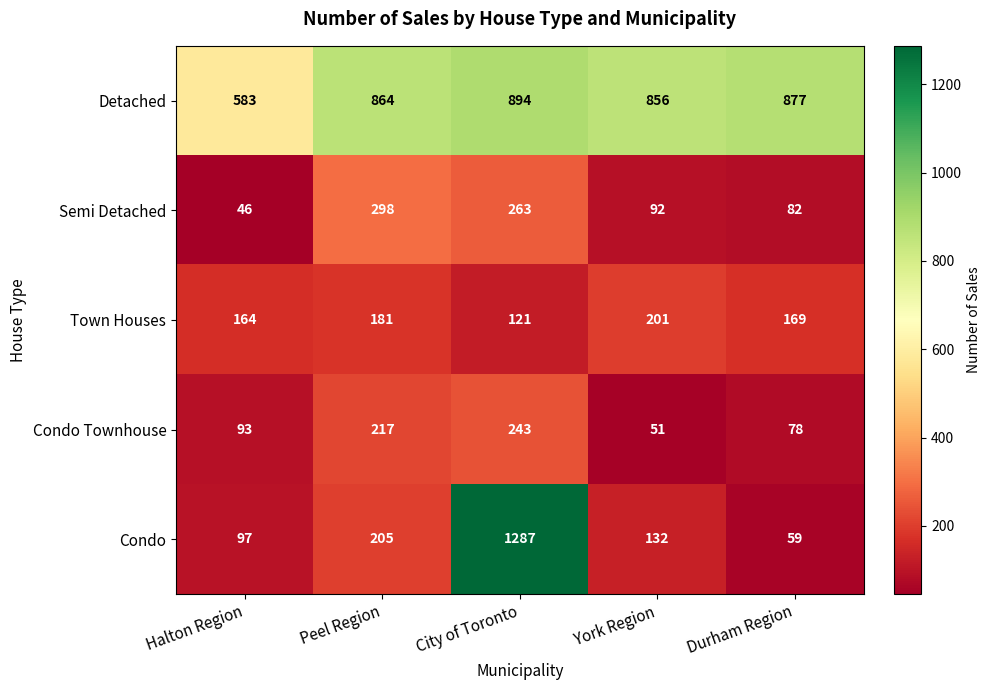

The value of Condo at Peel Region is 321. True or false?

False